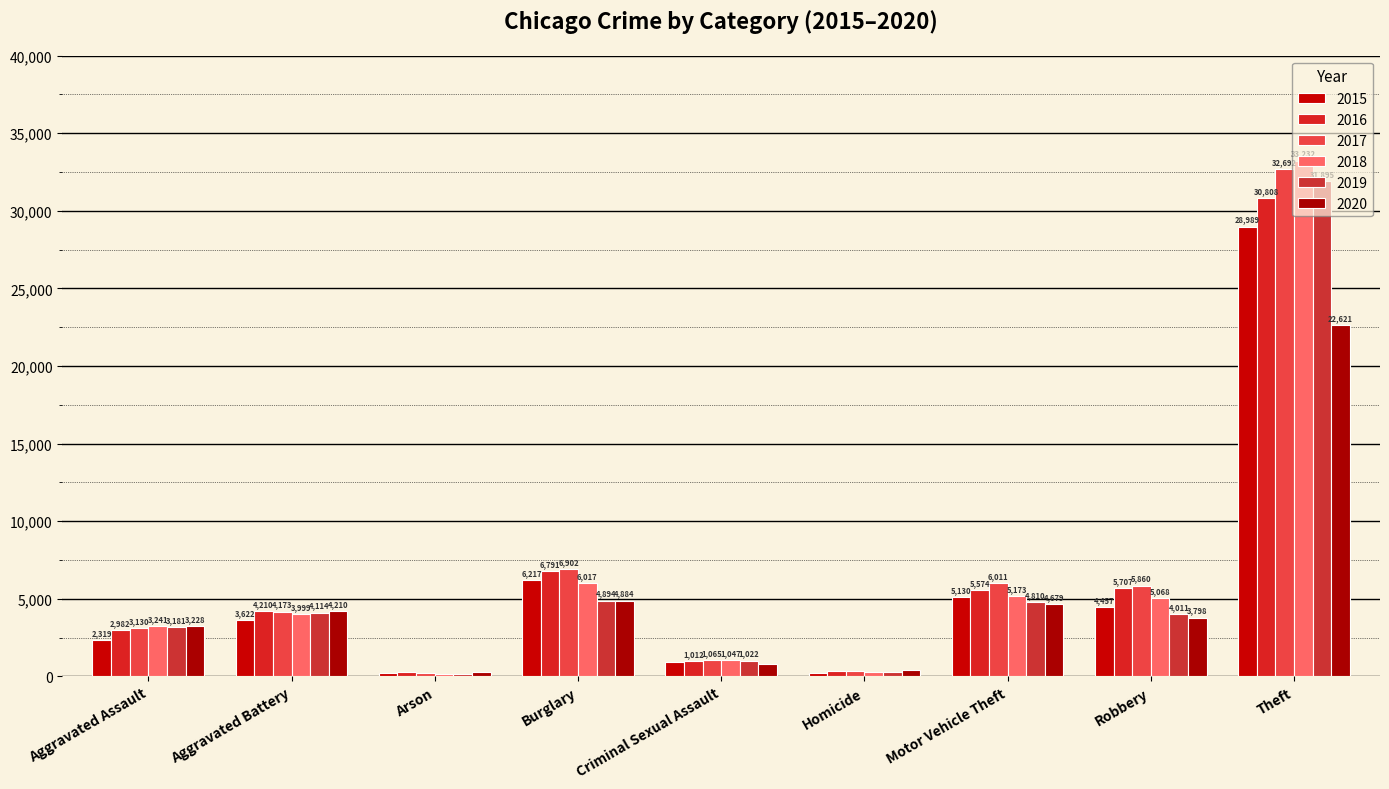

How many values in the 2018 series are below 3999?

4